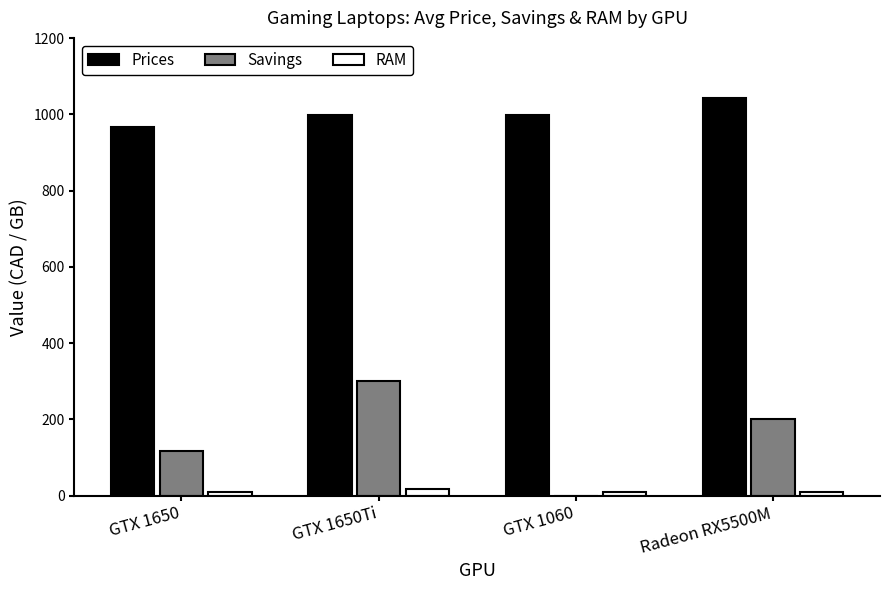

How many series are shown in this chart?

3